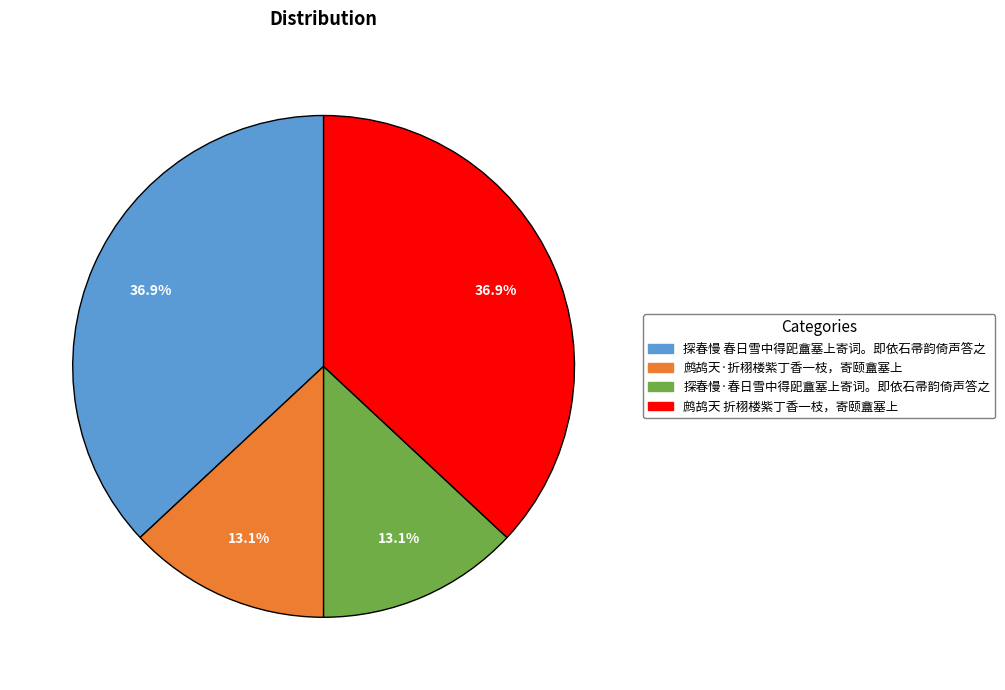

The 探春慢 春日雪中得巸盦塞上寄词。即依石帚韵倚声答之 slice represents 37% of the pie. True or false?

True